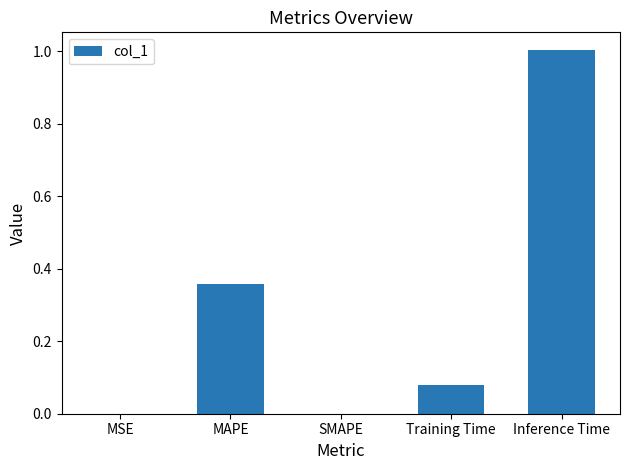

What is the change in value from MAPE to Training Time?

-0.3